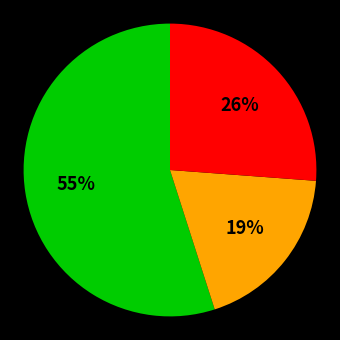

Is there a majority slice in this chart?

Yes